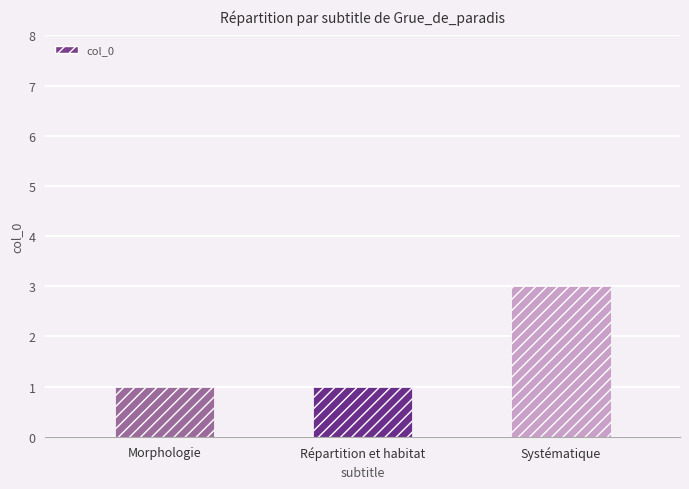

What is the ratio of the value at Répartition et habitat to the value at Morphologie?

1.0